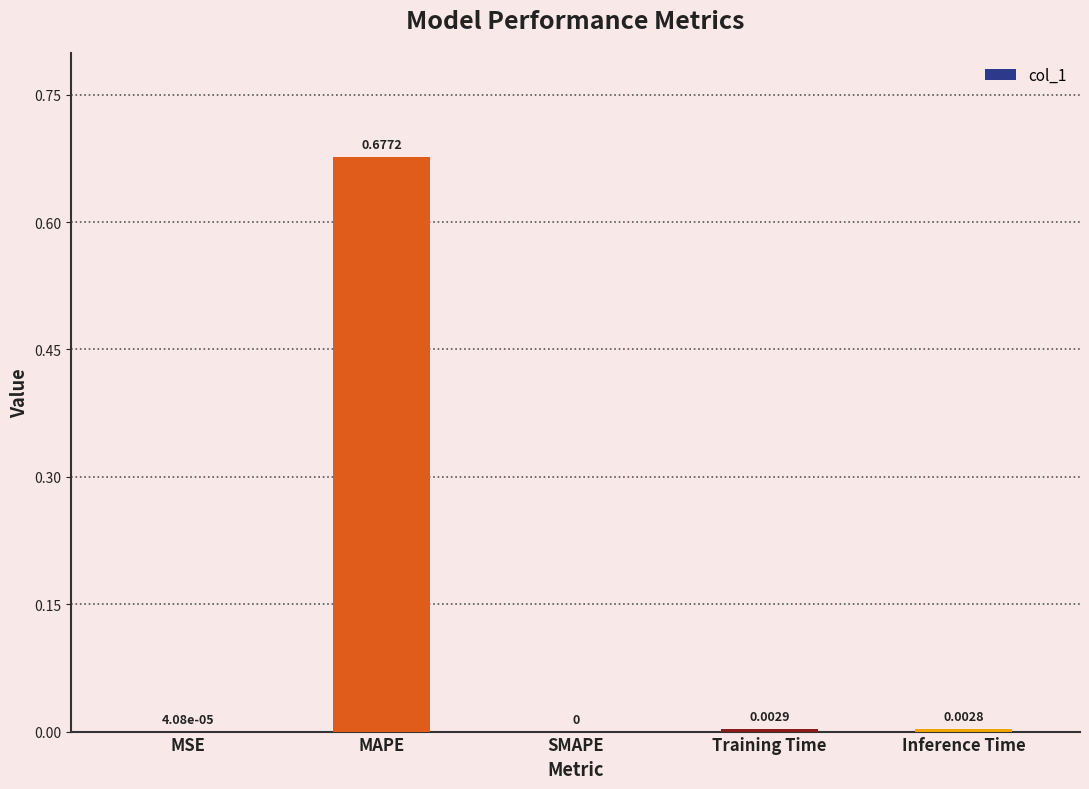

Between SMAPE and Training Time, which is larger?

Training Time